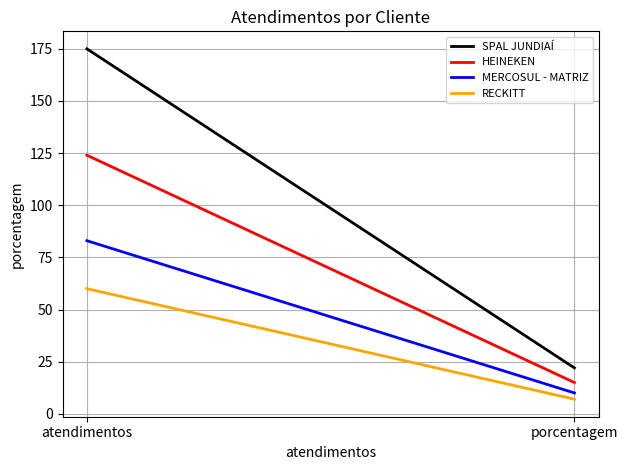

Count the number of categories in the chart.

2